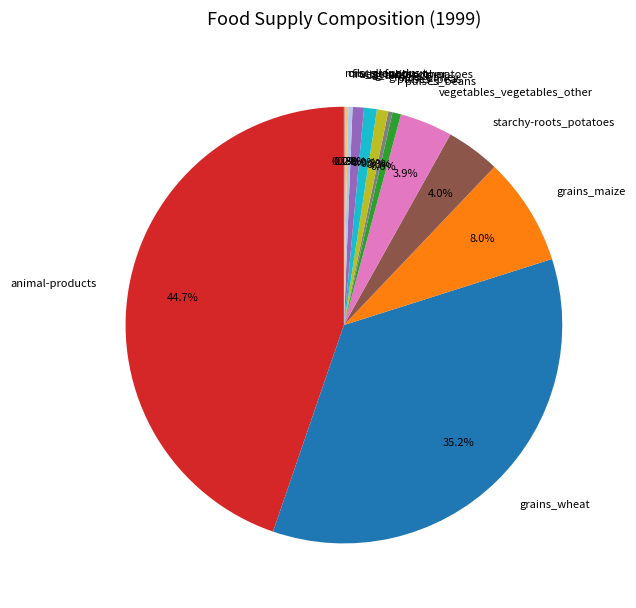

Which slice is the largest?

animal-products